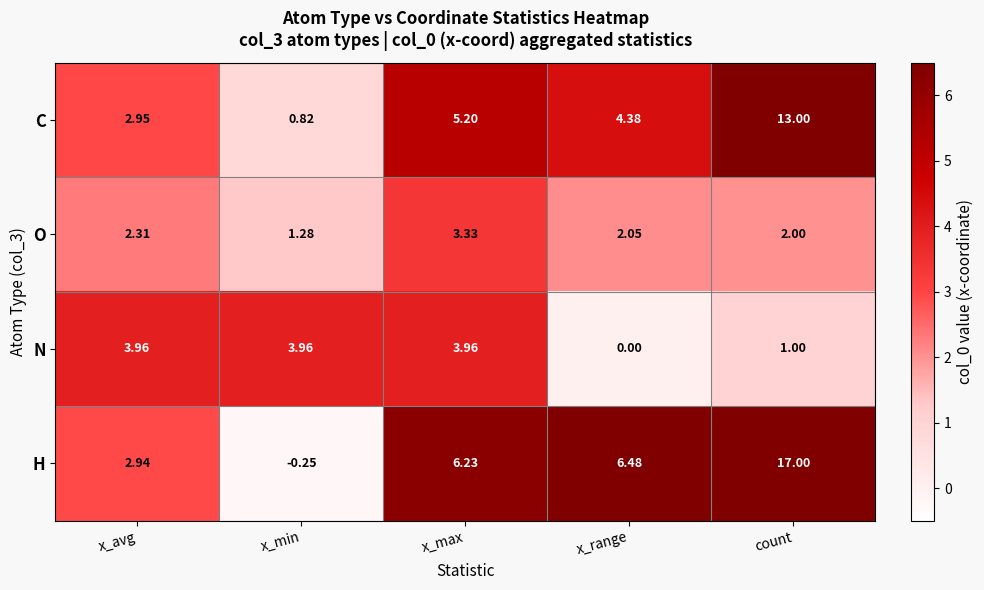

Rank the series by their maximum value, from lowest to highest.

O, N, C, H